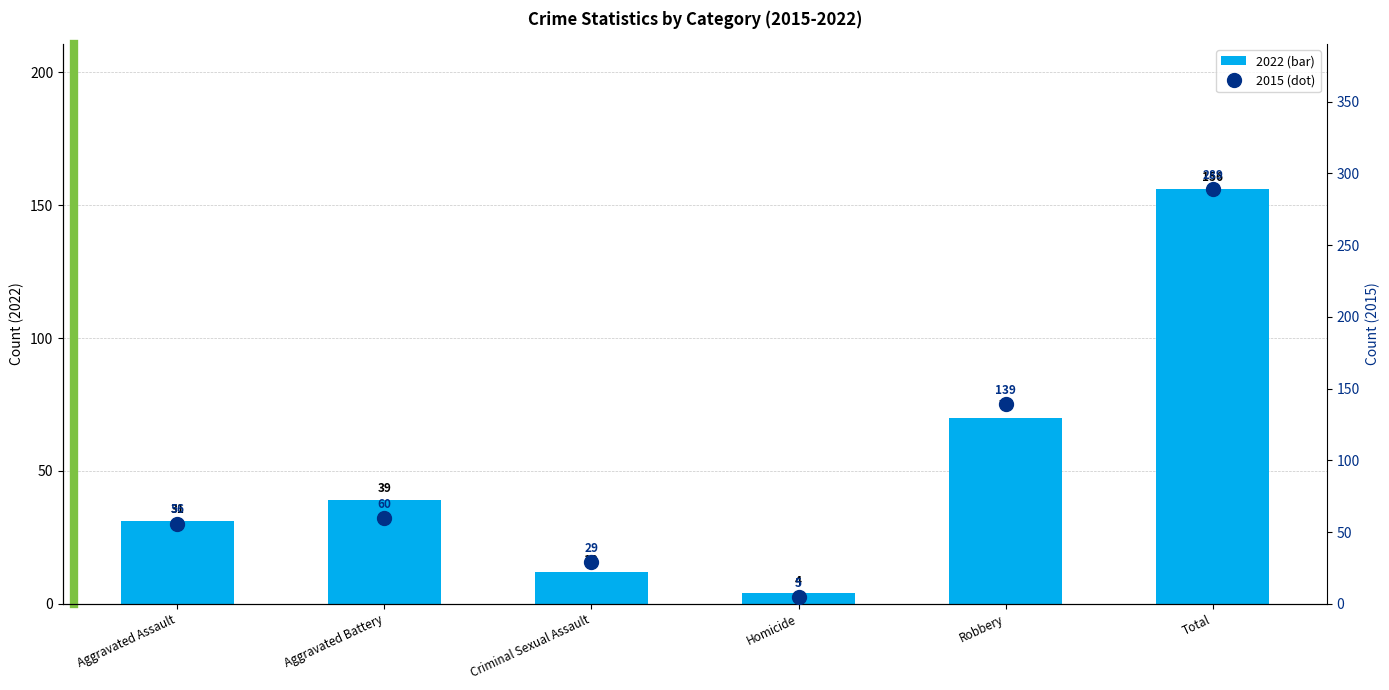

What is the difference between the 2015 (dot) values at Total and Aggravated Assault?

233